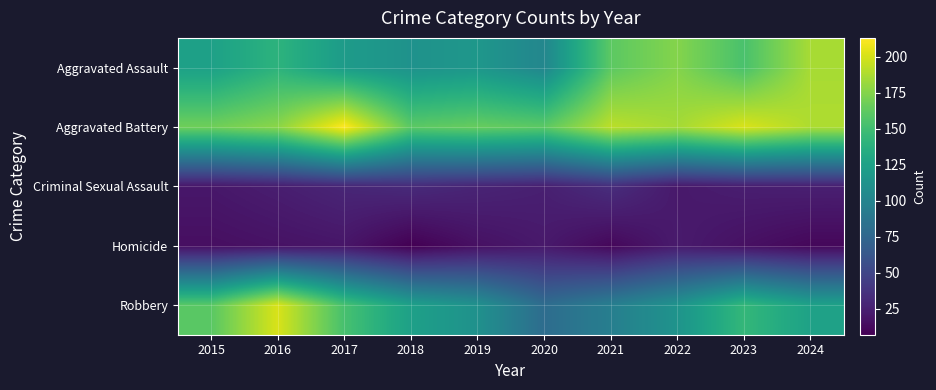

What is the difference between the highest and lowest values at 2016?

184